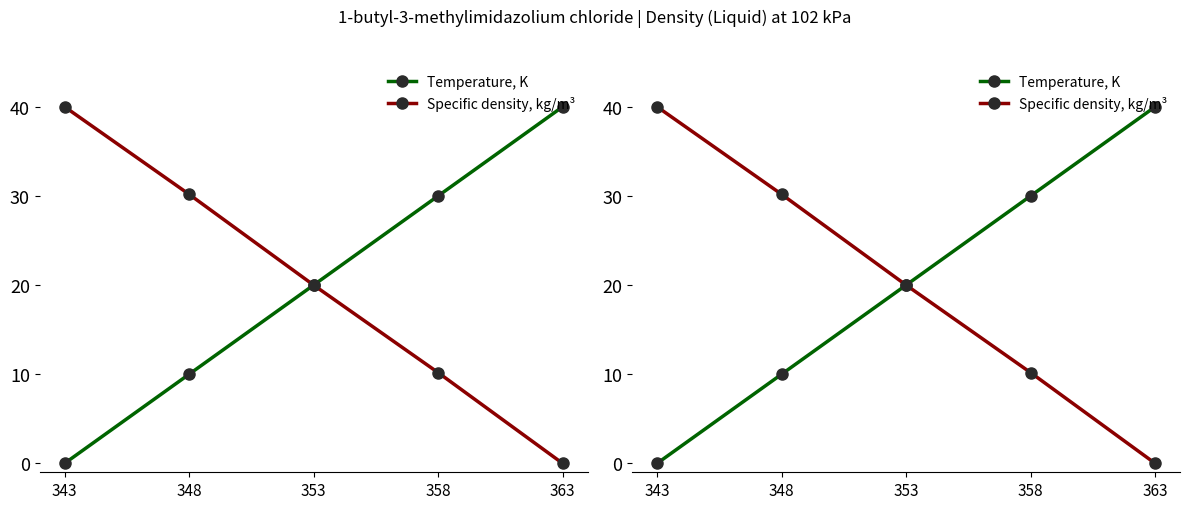

Which series changed the most between 343 and 353?

Temperature, K